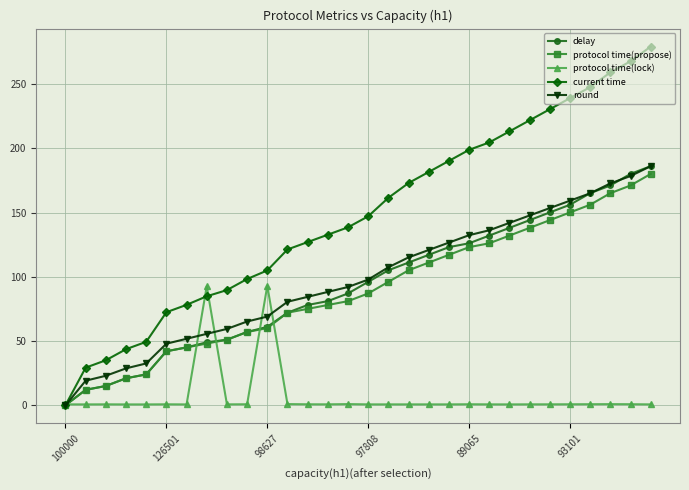

True or false: protocol time(lock) has more than 0 points higher than both neighbors.

True